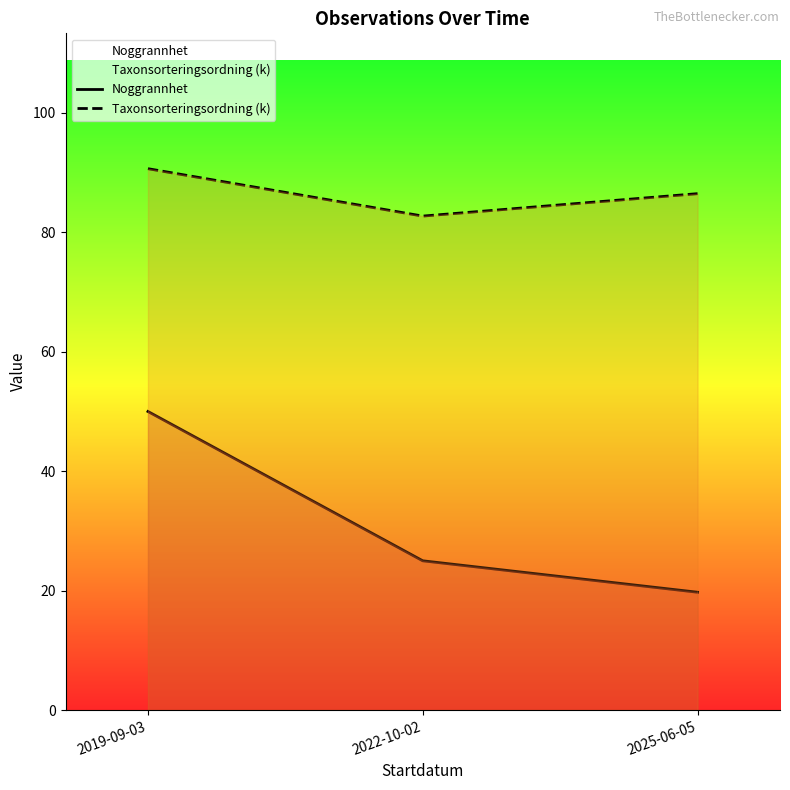

Reading right to left, transcribe all the data shown in this chart.

Noggrannhet: 2025-06-05=19.7	2022-10-02=25.0	2019-09-03=50.0
Taxonsorteringsordning (k): 2025-06-05=86.5	2022-10-02=82.7	2019-09-03=90.7